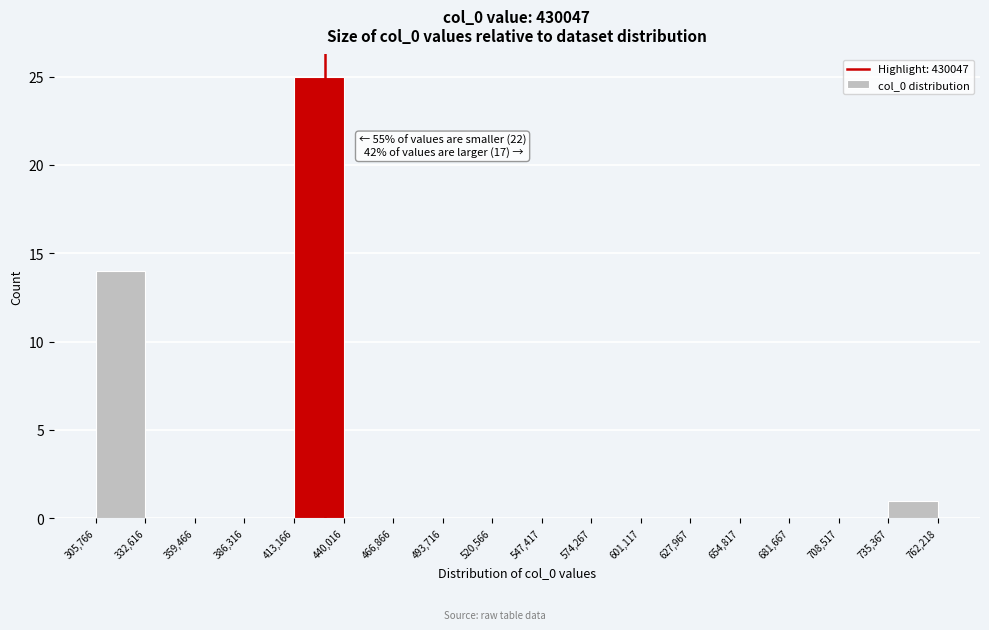

Over which range of the x-axis is the bar tallest?

413,166 to 440,016